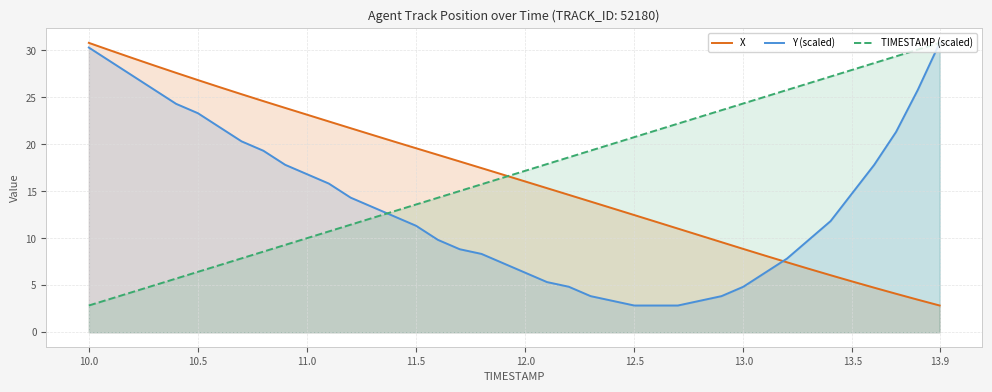

At which label is X closest to 16?

12.0